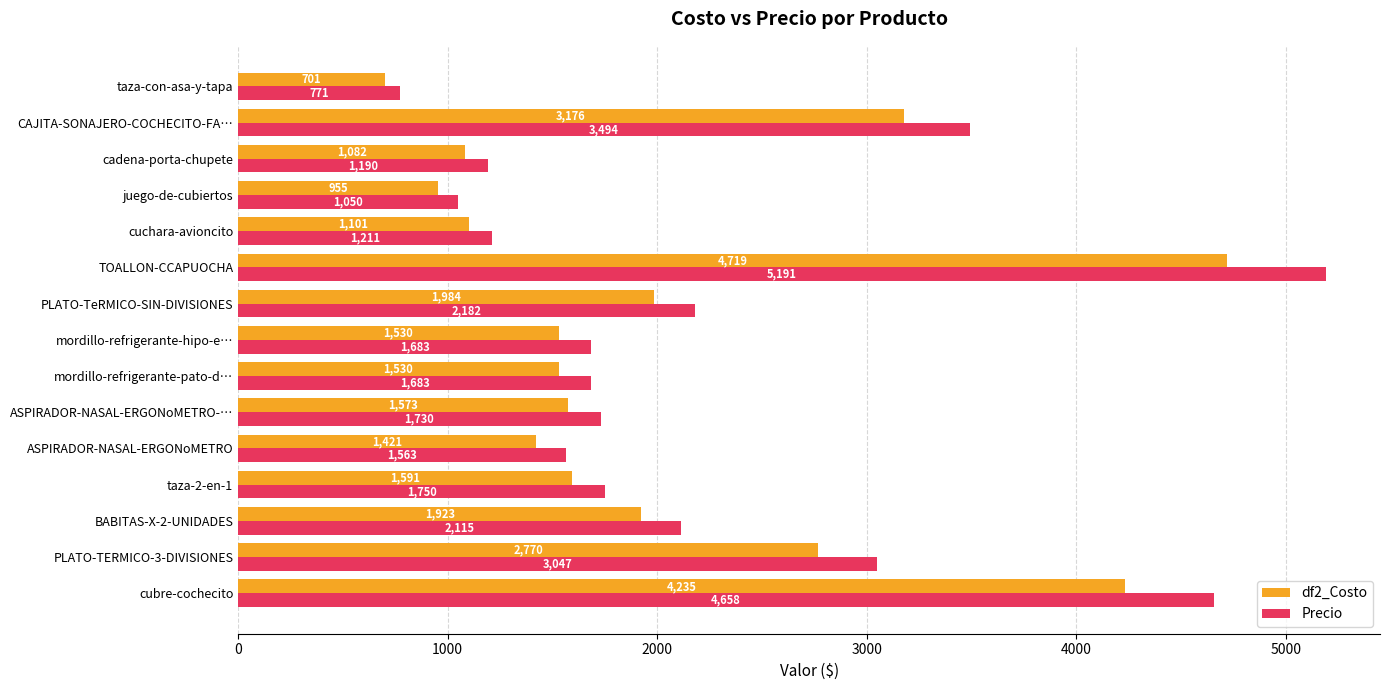

What is the minimum value shown in the chart?

701